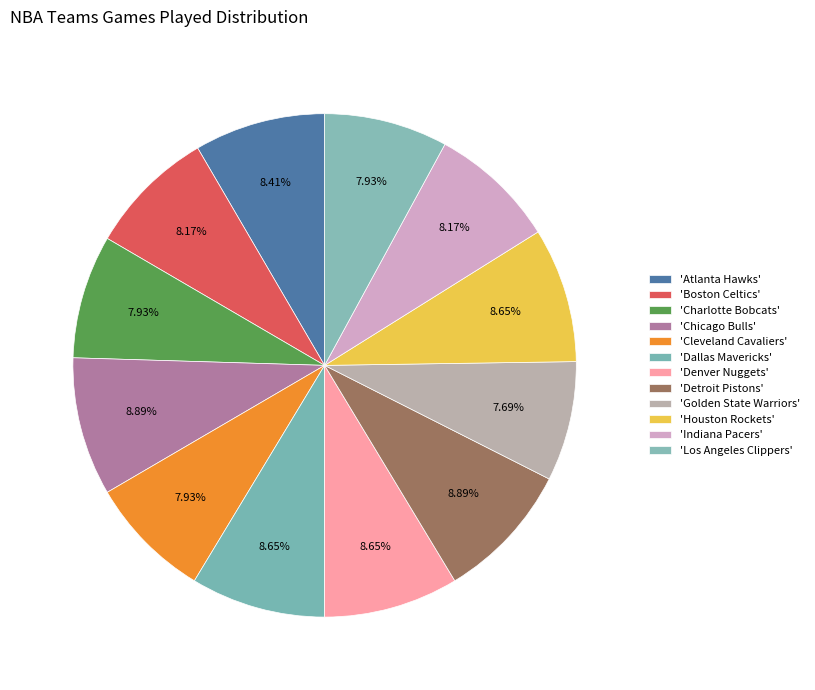

Is there a majority slice in this chart?

No